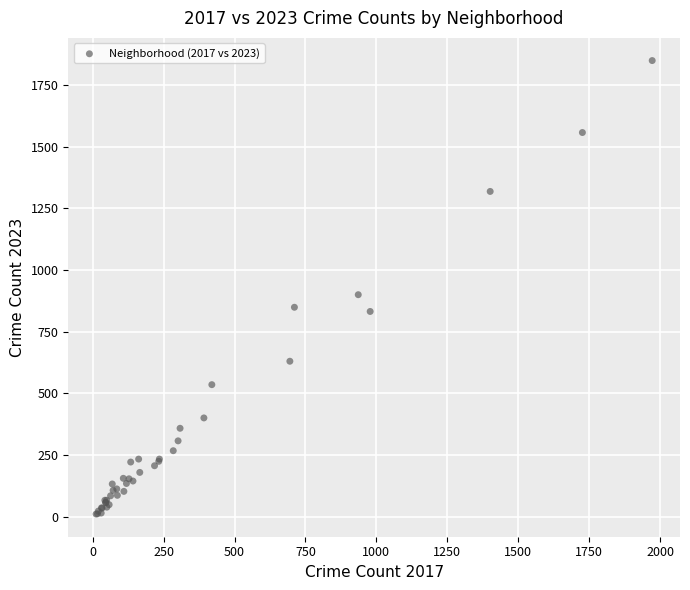

What Y value in the scatter plot is closest to 930?

900